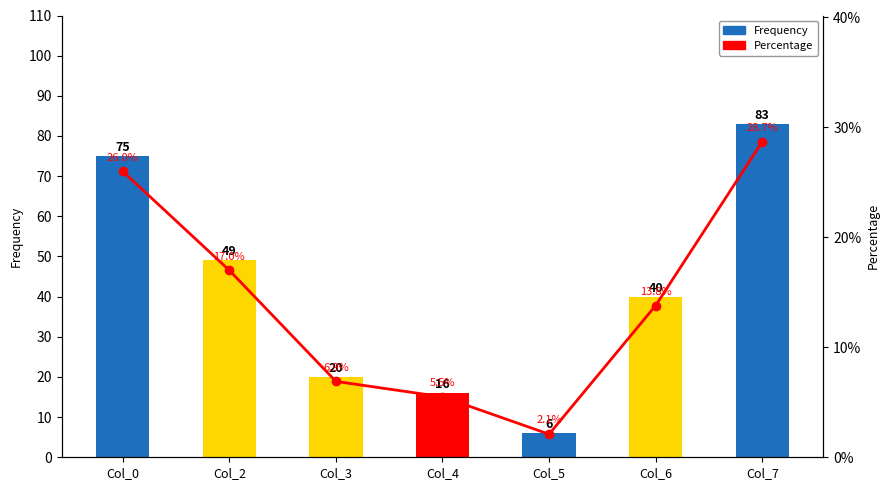

What is the value of the Percentage bar at the 2nd from the left?

17.0